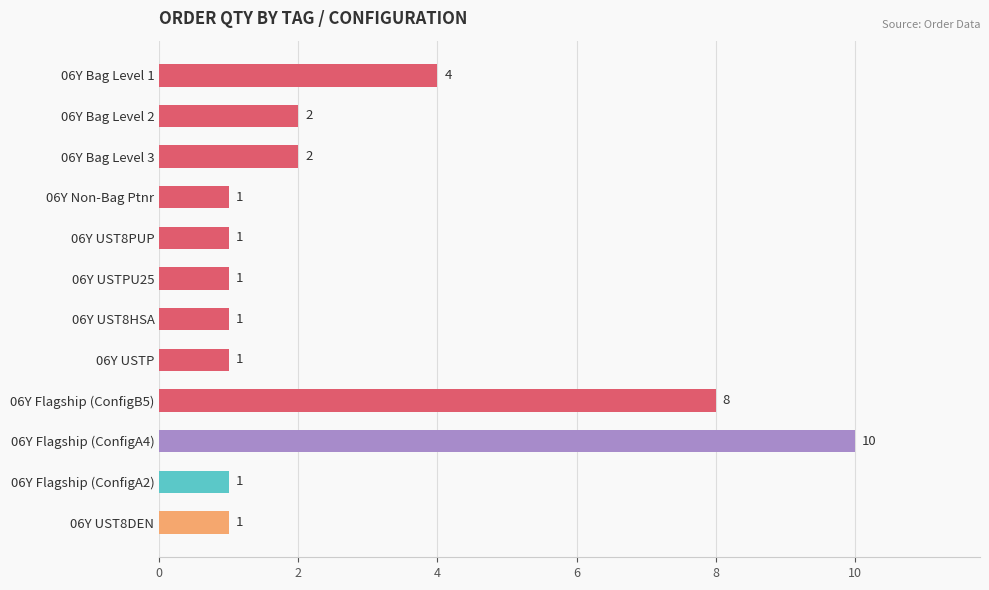

Count the number of categories in the chart.

12